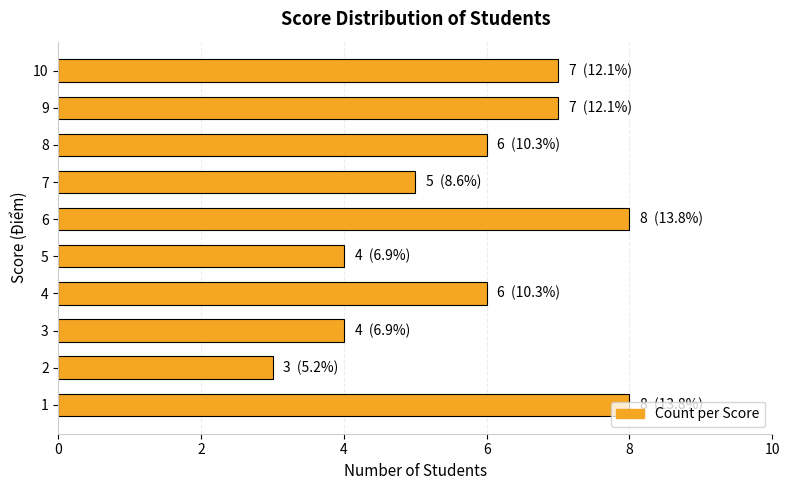

The value at 8 is 1. True or false?

False